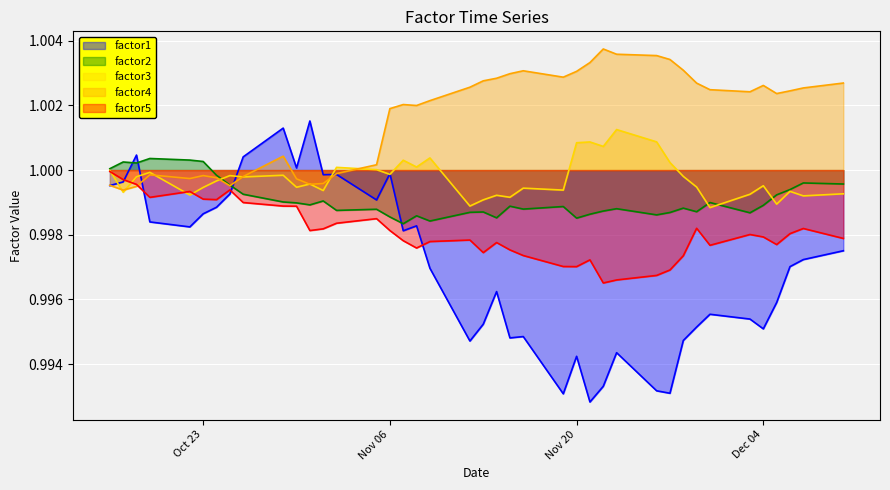

Which series has the widest spread of values?

factor1